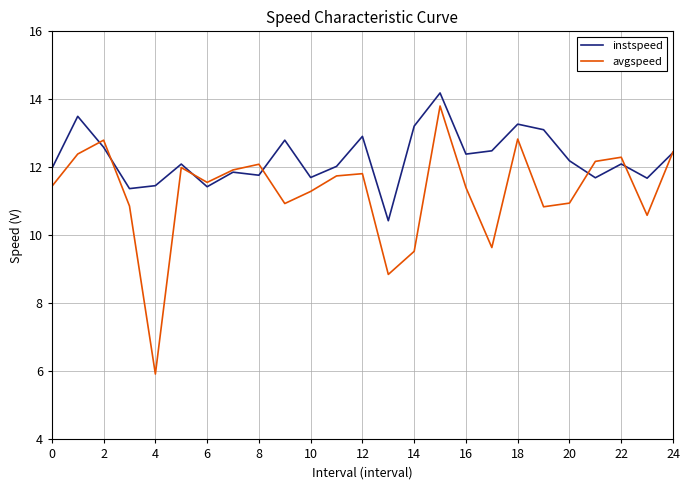

How many series are shown in this chart?

2